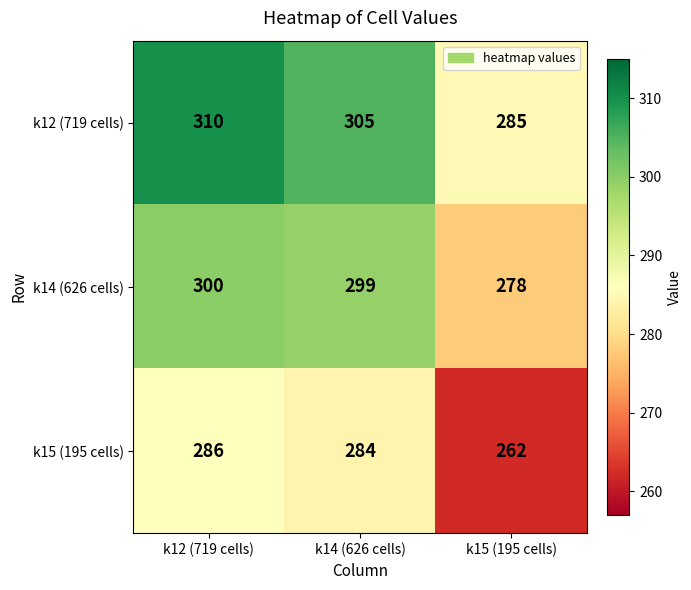

Reading left to right, extract all data points from this chart.

k12 (719 cells): 310	305	285
k14 (626 cells): 300	299	278
k15 (195 cells): 286	284	262